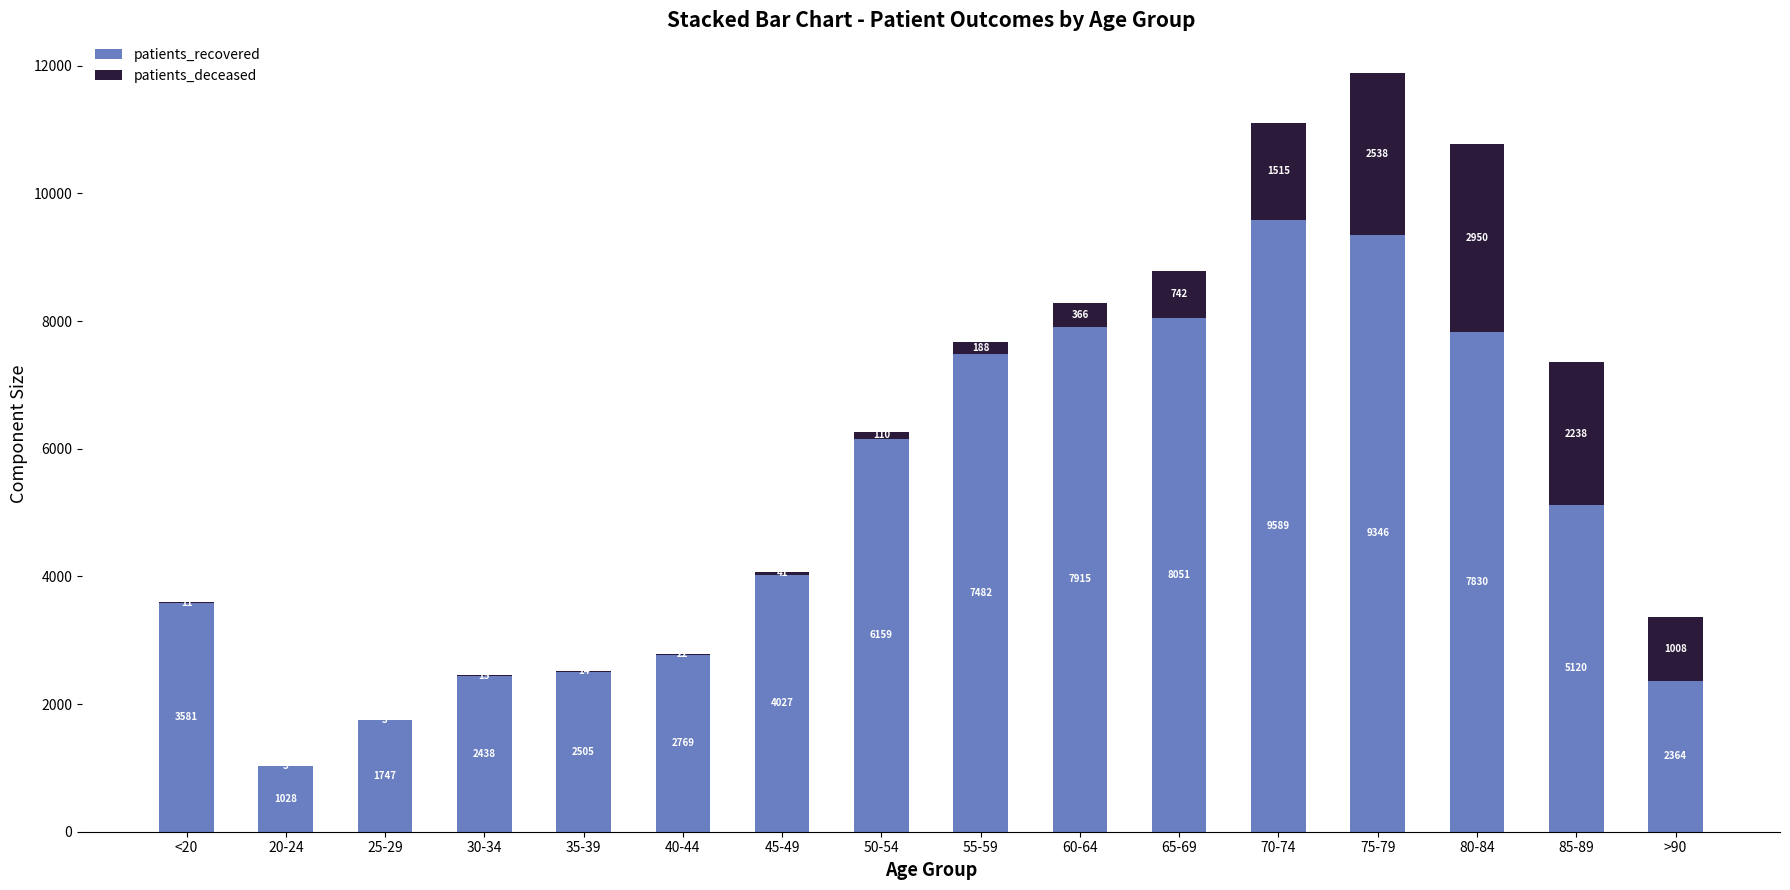

Reading right to left, list the values for the patients_recovered series.

>90=2364	85-89=5120	80-84=7830	75-79=9346	70-74=9589	65-69=8051	60-64=7915	55-59=7482	50-54=6159	45-49=4027	40-44=2769	35-39=2505	30-34=2438	25-29=1747	20-24=1028	<20=3581